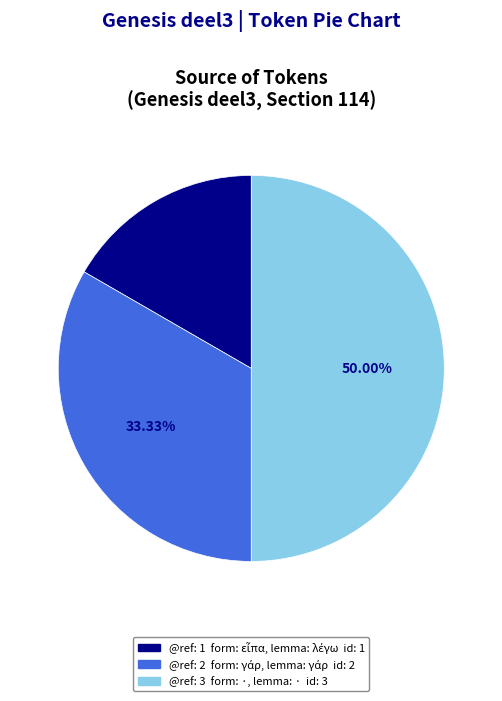

Rank the categories by value from lowest to highest.

Leuven|Genesis_deel3|114|1, Leuven|Genesis_deel3|114|2, Leuven|Genesis_deel3|114|3